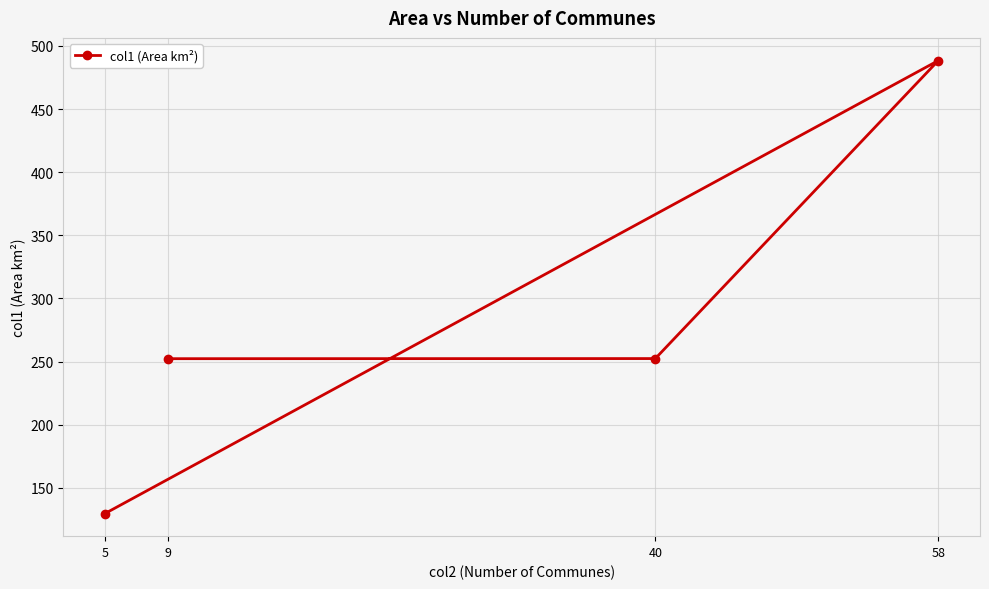

What is the difference between the maximum and second lowest values?

236.2